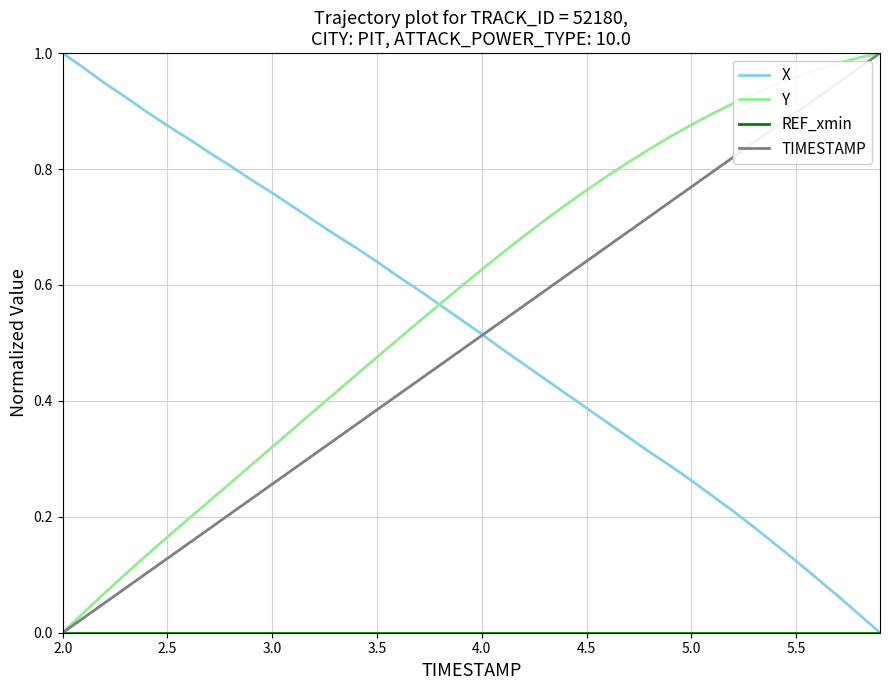

Which series has the largest total across all categories?

Y